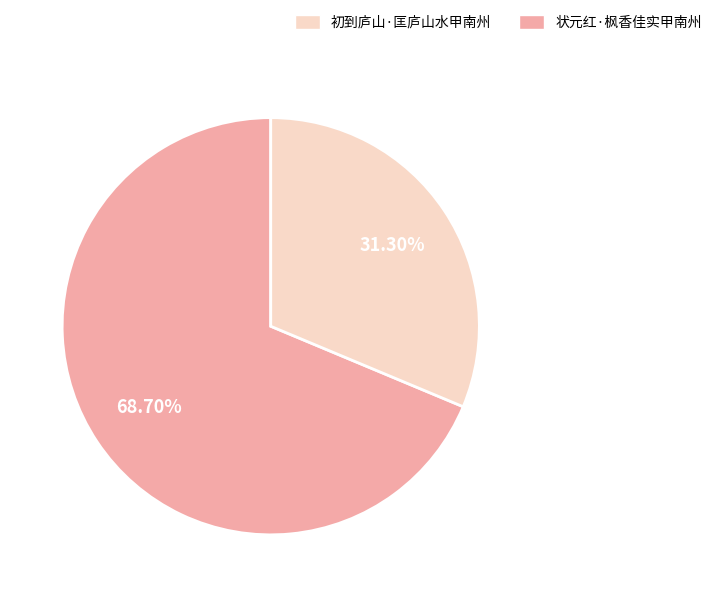

Is there a majority slice in this chart?

Yes